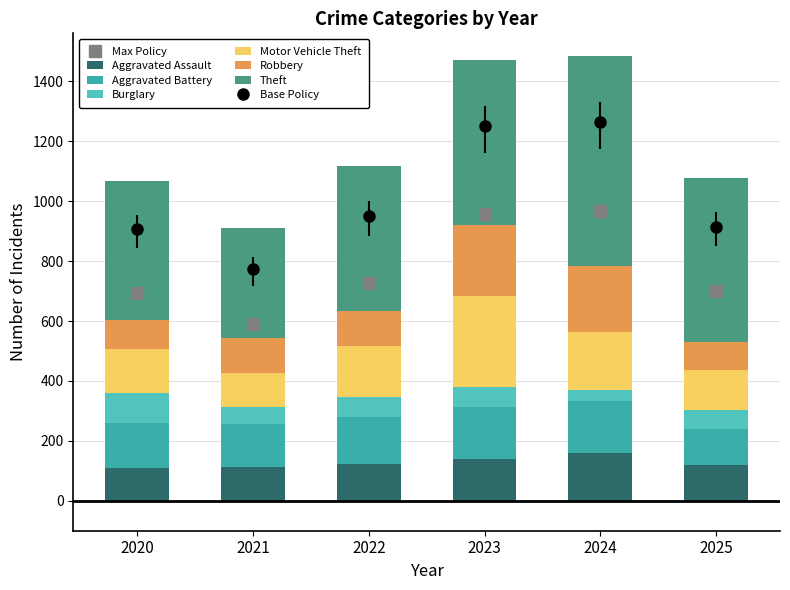

Rank the categories by Aggravated Battery value from lowest to highest.

2025, 2021, 2020, 2022, 2024, 2023